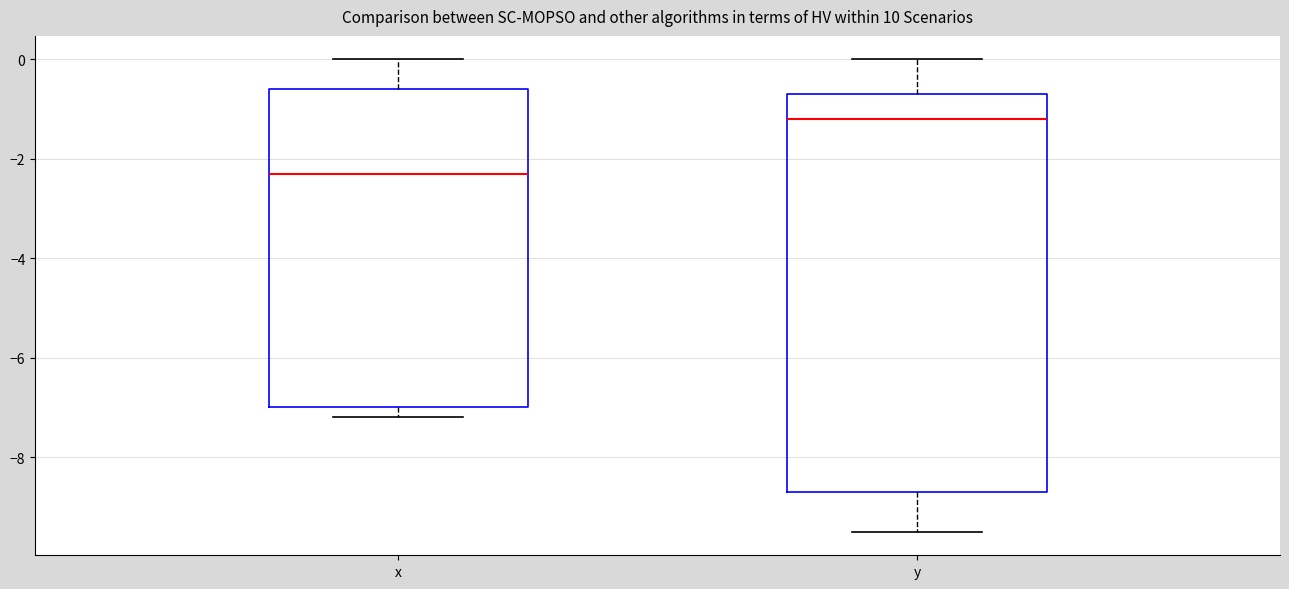

Reading left to right, read every box against the y-axis: the position of its median line, the range the box covers, and the ends of its whiskers. The values are not printed on the chart, so give them approximately, as read against the axis.

x: median -2.2, box -7.0 to -0.6, whiskers -7.2 to 0.0
y: median -1.2, box -8.6 to -0.6, whiskers -9.4 to 0.0